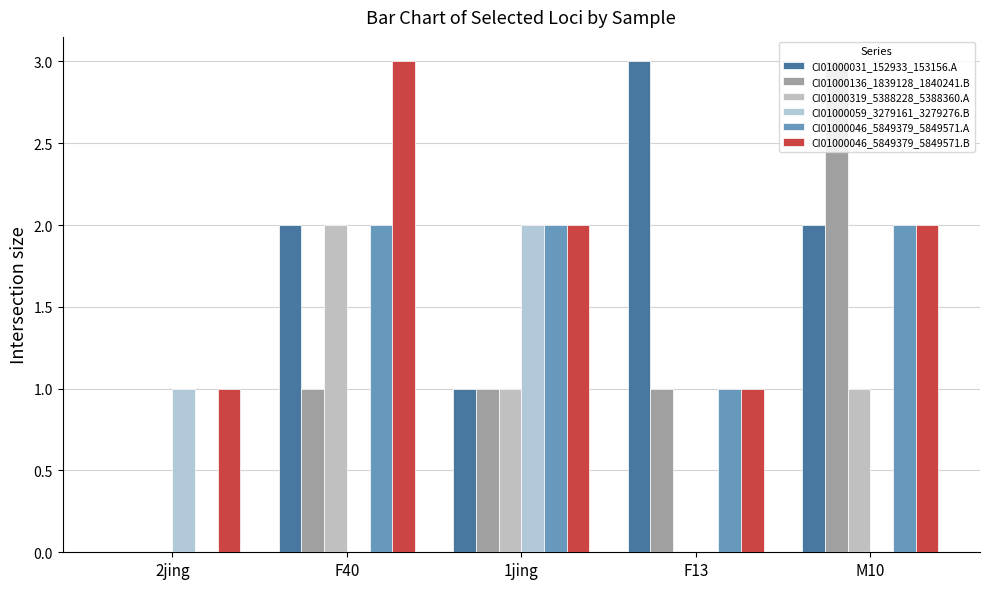

What is the average value of the CI01000031_152933_153156.A series?

2